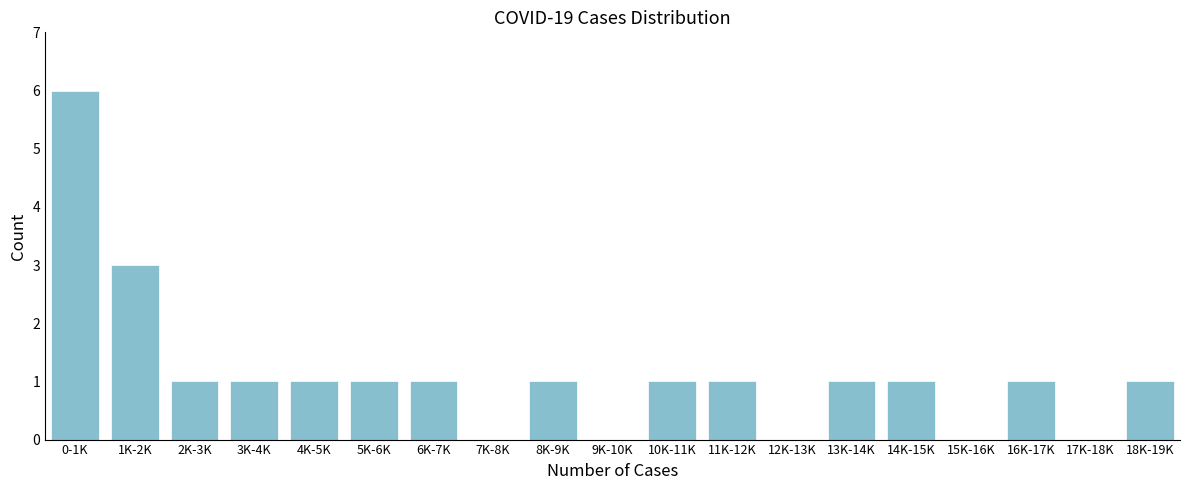

Reading left to right, transcribe all the data shown in this chart.

0-1K=6	1K-2K=3	2K-3K=1	3K-4K=1	4K-5K=1	5K-6K=1	6K-7K=1	7K-8K=0	8K-9K=1	9K-10K=0	10K-11K=1	11K-12K=1	12K-13K=0	13K-14K=1	14K-15K=1	15K-16K=0	16K-17K=1	17K-18K=0	18K-19K=1